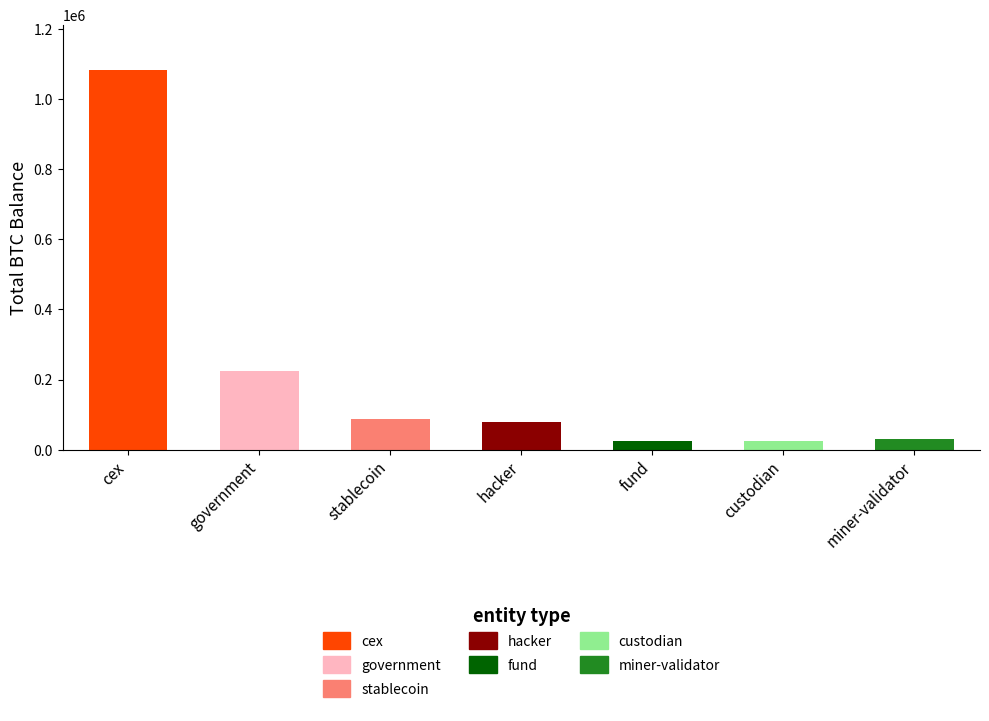

What is the label of the 6th bar from the right?

government